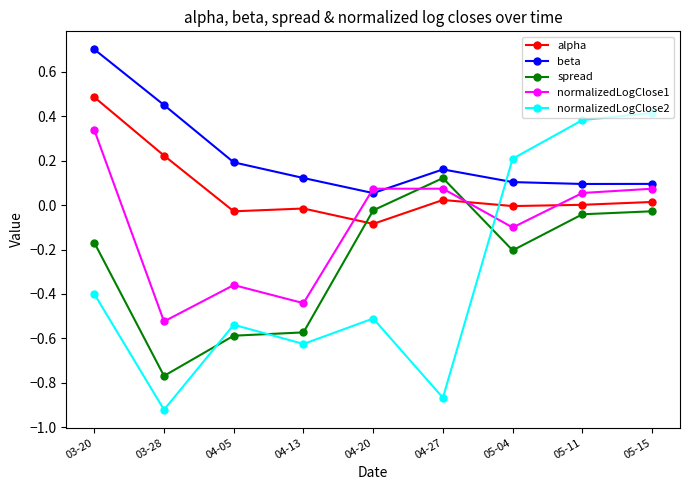

At which category does normalizedLogClose2 reach its first local valley?

03-28